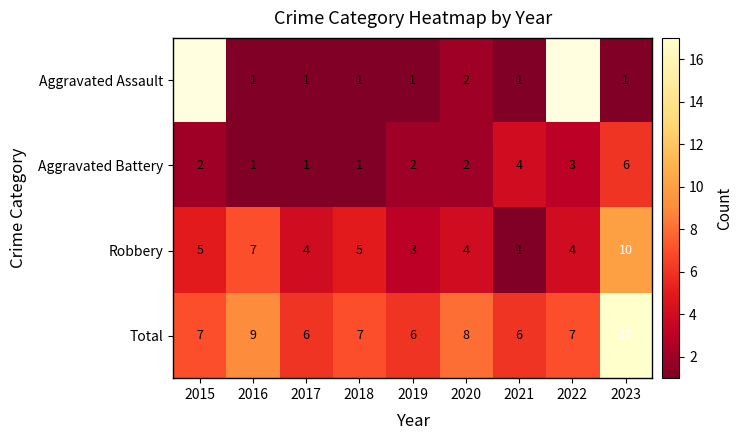

How many series are shown in this chart?

4